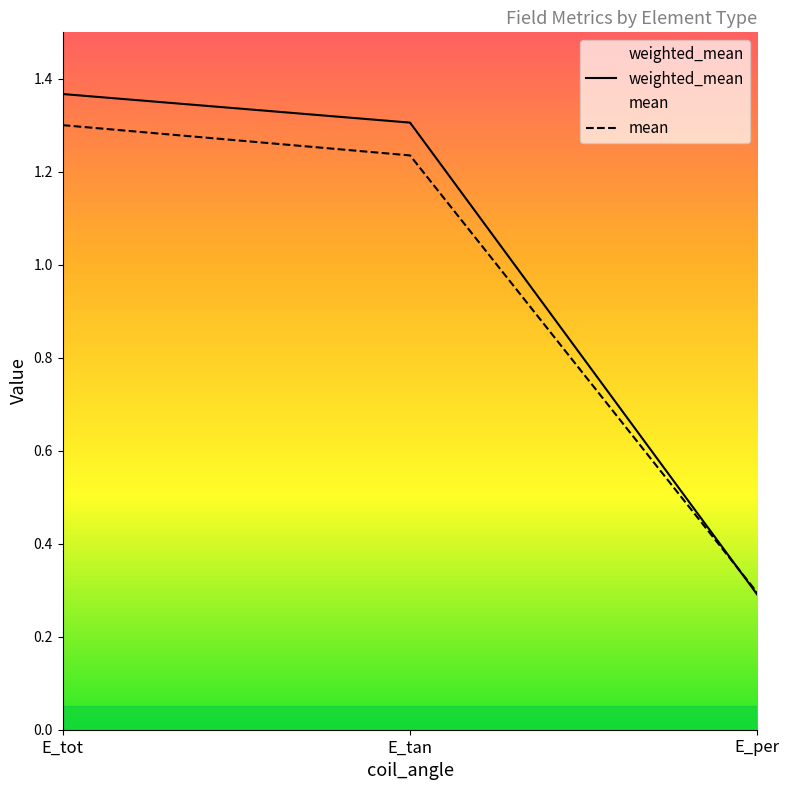

Rank the categories by mean value from highest to lowest.

E_tot, E_tan, E_per